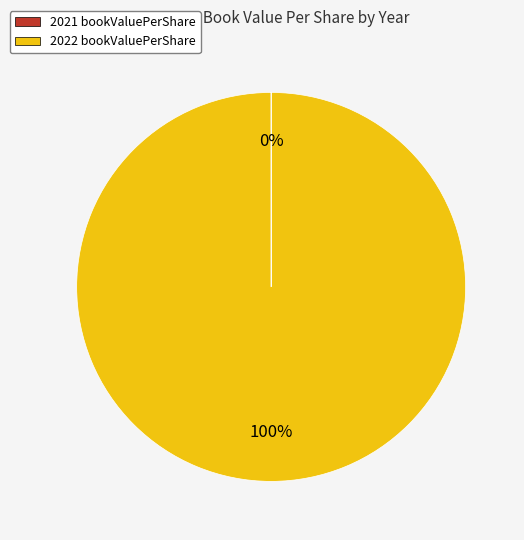

The 2022 bookValuePerShare slice represents 100% of the pie. True or false?

True